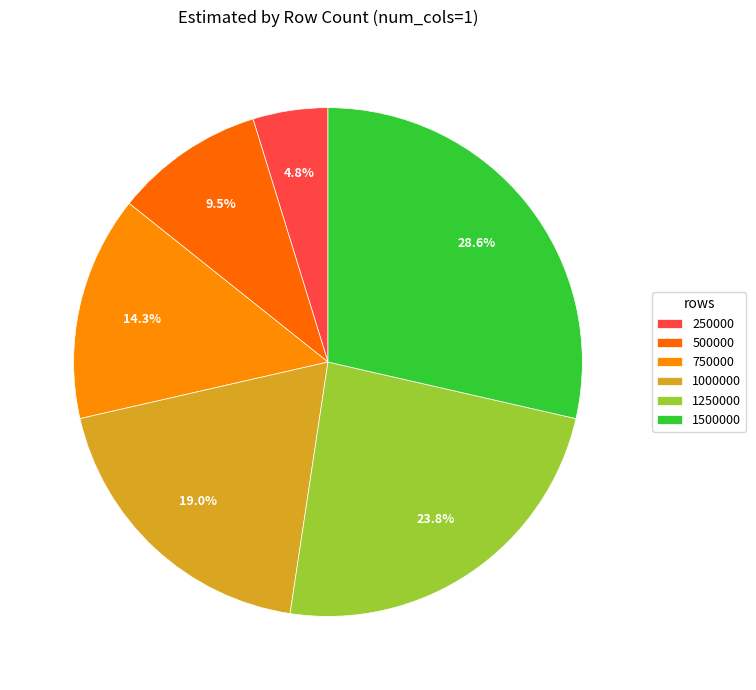

Approximately how many times larger is the value at 250000 compared to 750000?

0.3